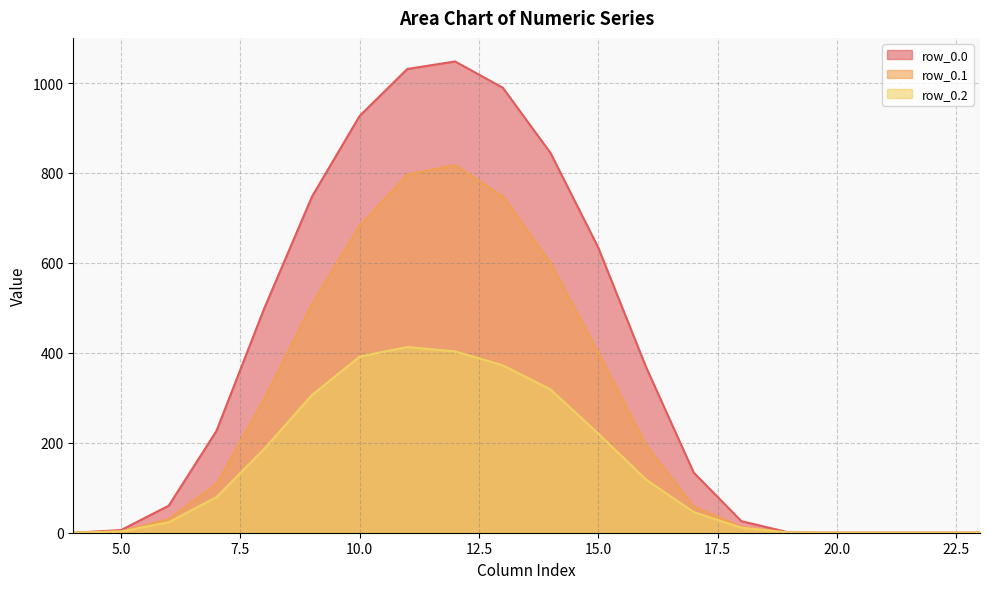

Reading left to right, list all the values displayed in this chart.

row_0.0: 4=0.0	5=5.9	6=60.2	7=226.4	8=498.5	9=747.1	10=926.9	11=1031.3	12=1048.0	13=989.6	14=844.6	15=634.3	16=368.9	17=133.8	18=25.7	19=0.5	20=0.0	21=0.0	22=0.0	23=0.0
row_0.1: 4=0.0	5=3.1	6=30.4	7=108.2	8=296.9	9=507.4	10=682.3	11=796.2	12=817.3	13=747.7	14=600.1	15=401.1	16=195.1	17=58.4	18=12.7	19=0.2	20=0.0	21=0.0	22=0.0	23=0.0
row_0.2: 4=0.0	5=2.6	6=23.4	7=79.2	8=186.3	9=306.1	10=391.7	11=413.0	12=403.2	13=372.4	14=318.6	15=220.6	16=118.5	17=45.9	18=11.3	19=0.1	20=0.0	21=0.0	22=0.0	23=0.0